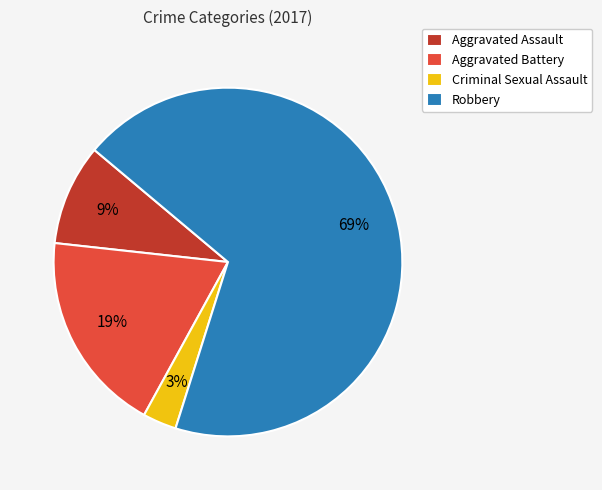

Is the sum of Aggravated Assault and Criminal Sexual Assault greater than half?

No